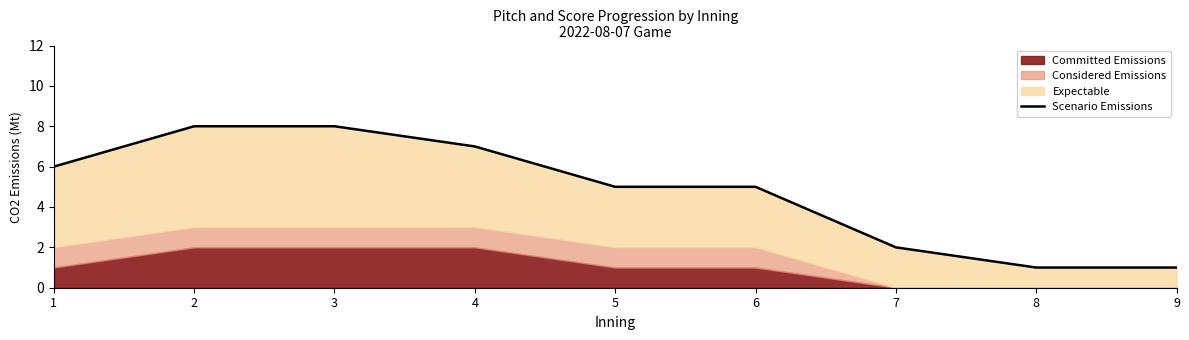

What is the greatest value displayed?

8